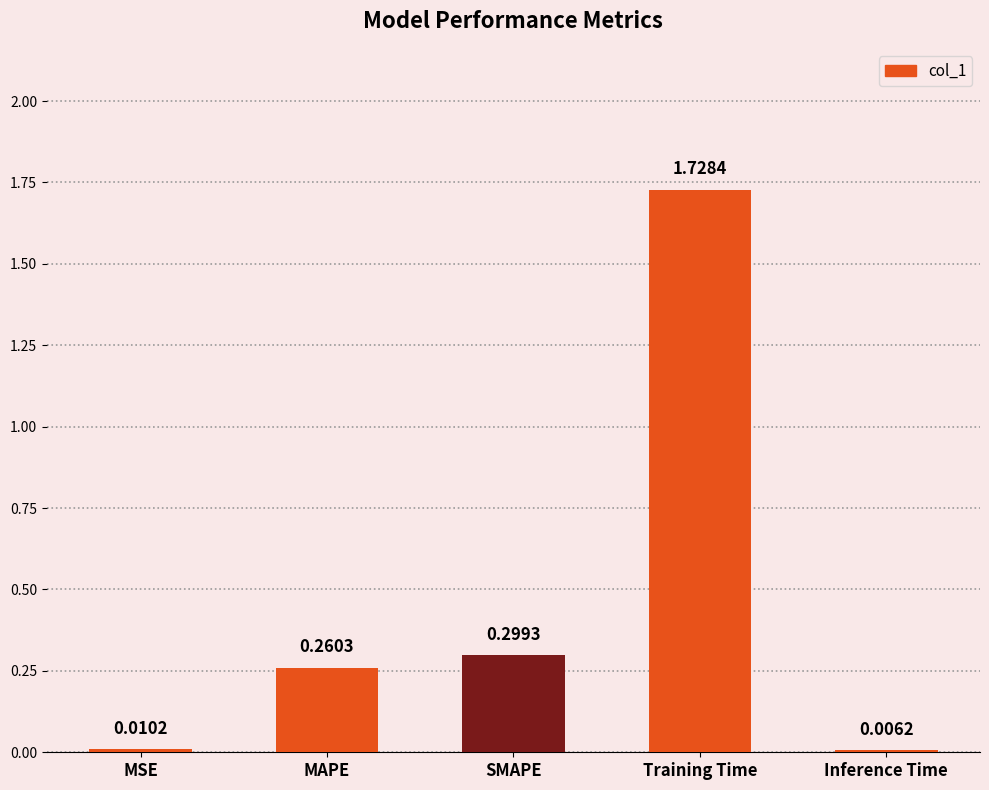

At which label is the value closest to 0?

Inference Time